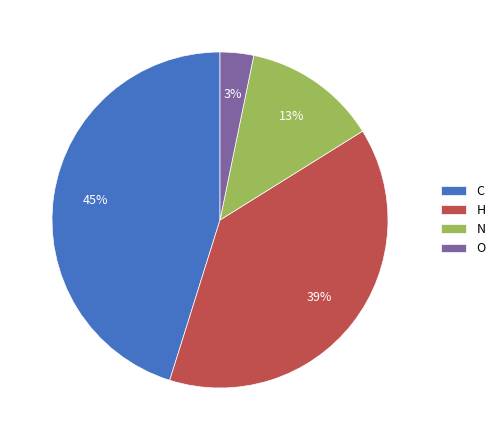

Between O and H, which is larger?

H